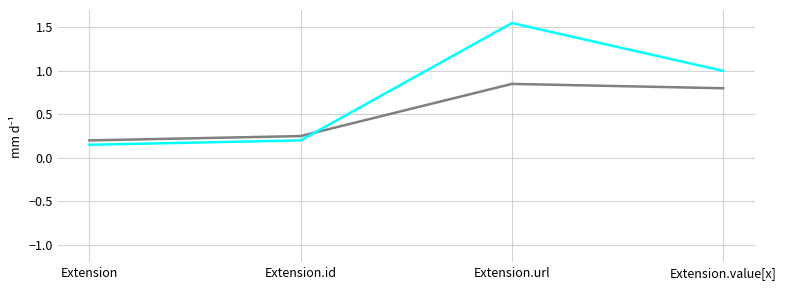

What is the spread (max minus min) of values at Extension.url?

0.7